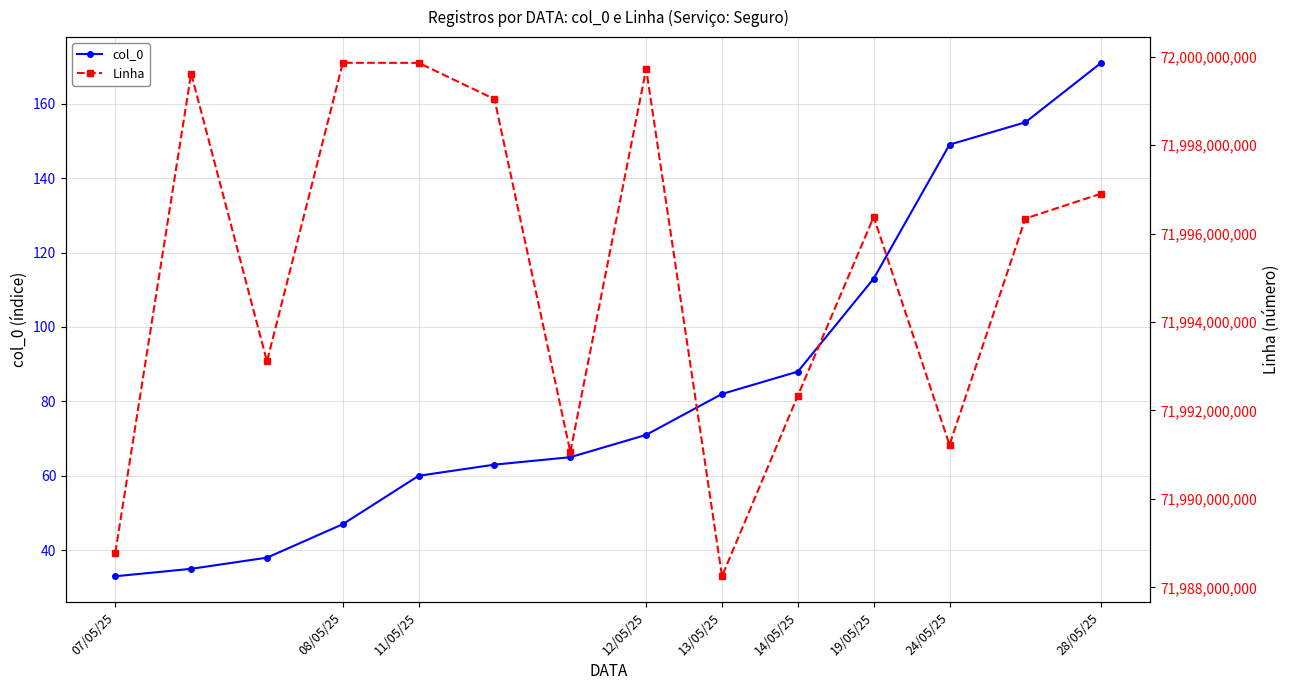

At which category does the chart reach its minimum across all series?

07/05/25